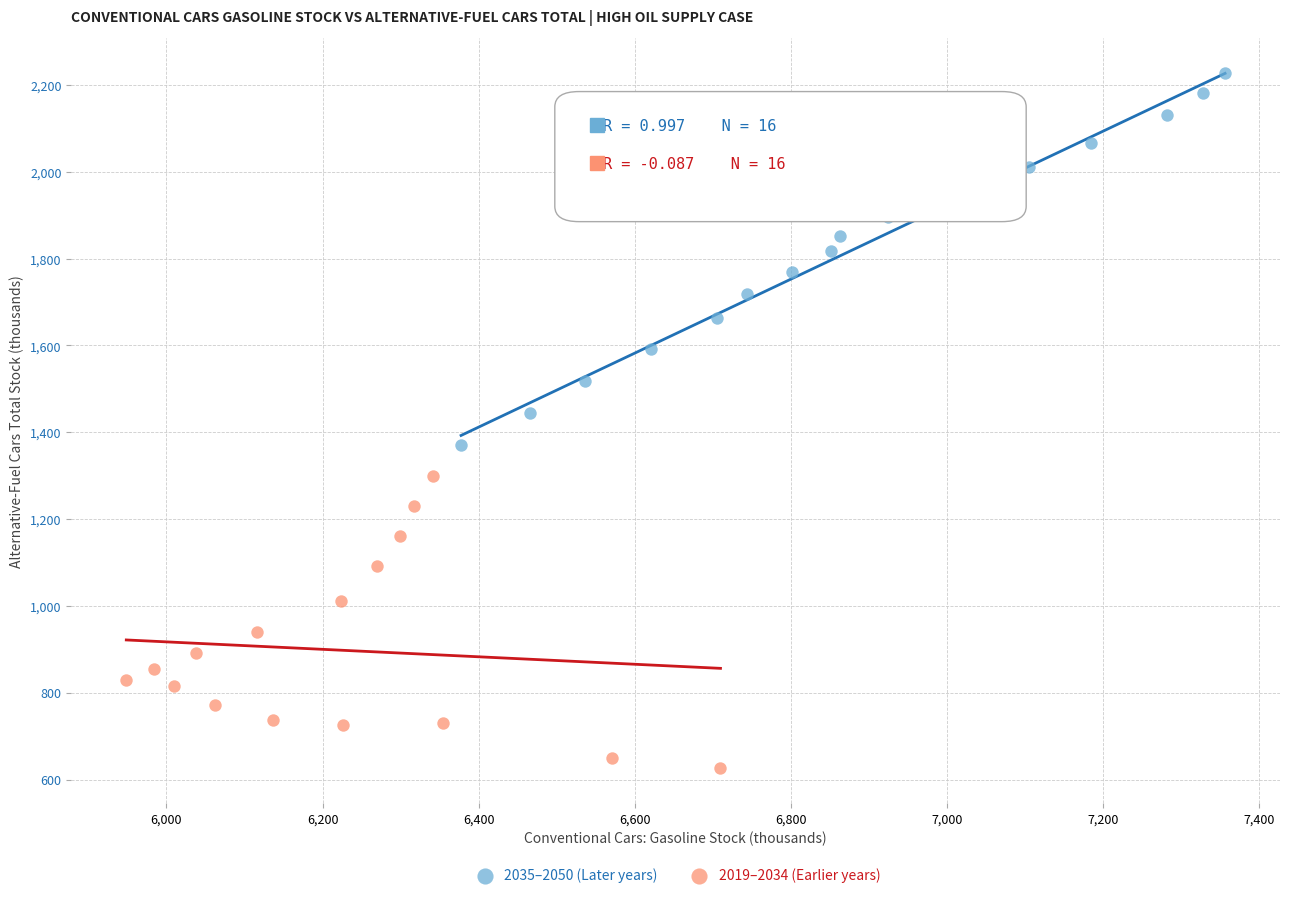

Which series contains the lowest Y value?

2019–2034 (Earlier years)